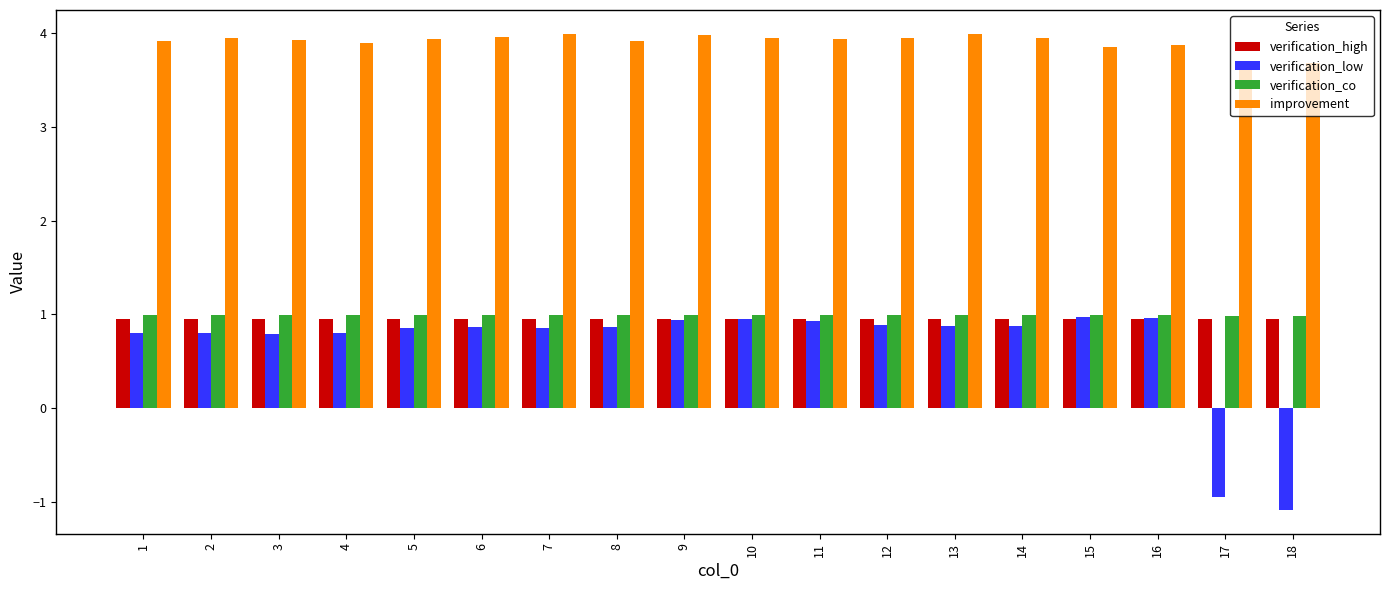

Is it true that verification_low equals 0.2 at 8?

False